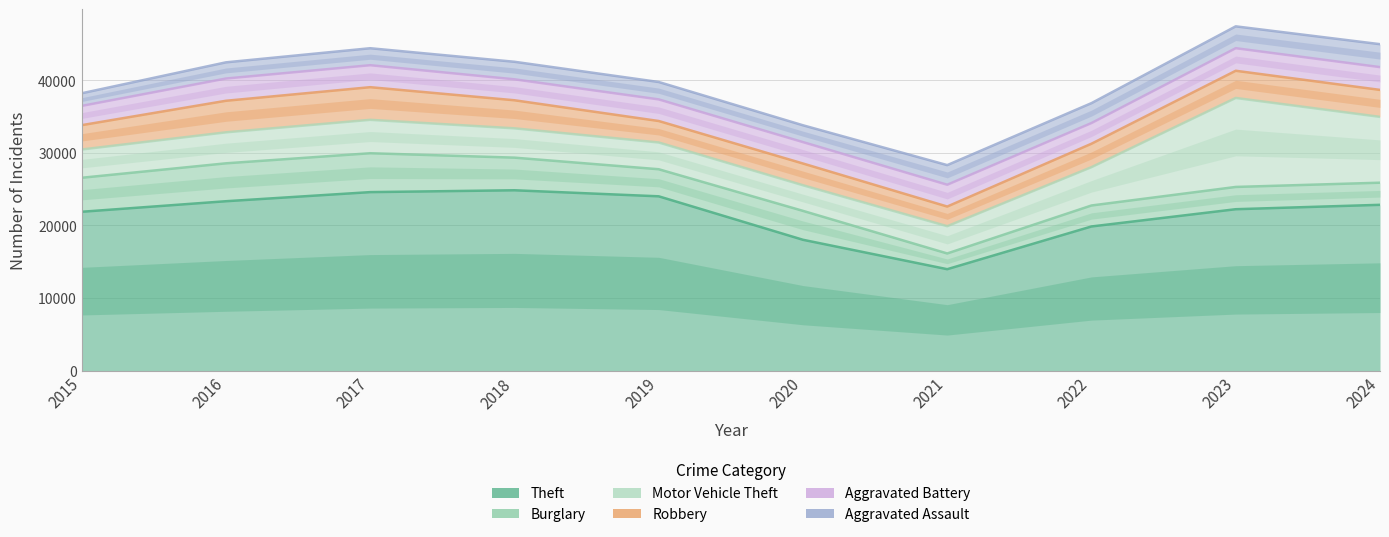

Where is Burglary nearest to the value 23044?

2022